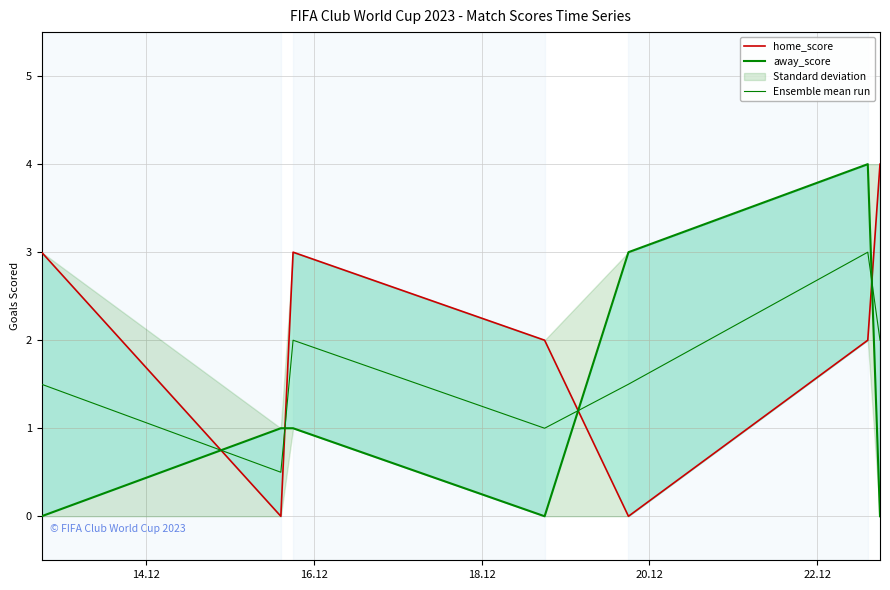

What is the maximum value for Ensemble mean run?

3.0